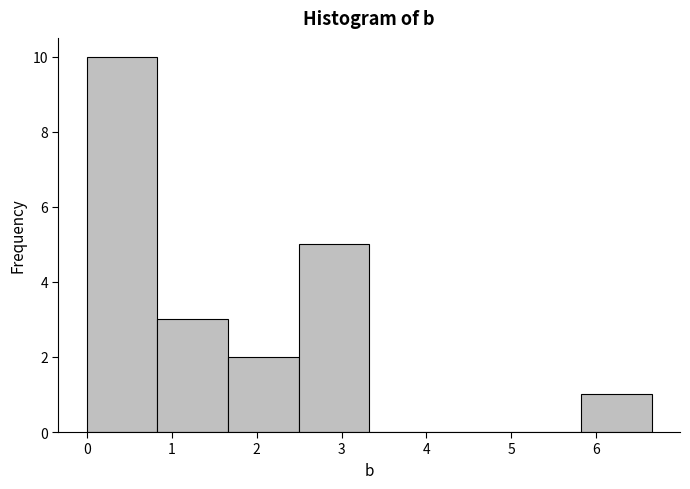

Which range on the x-axis has the tallest bar?

0.0 to 0.8